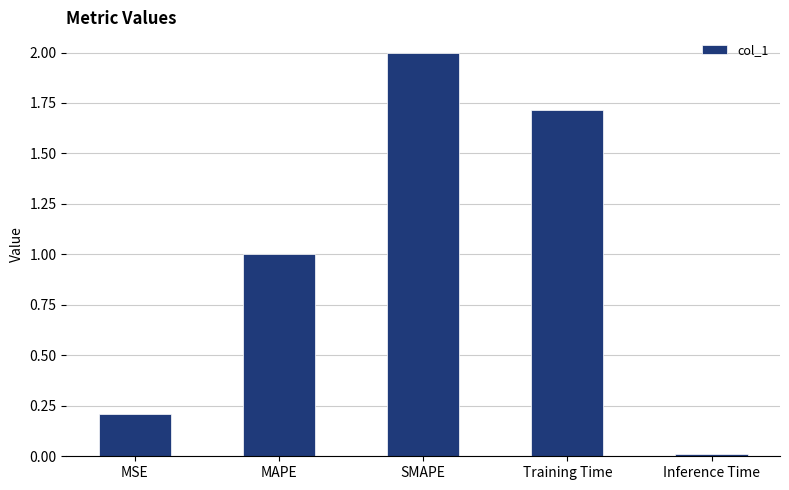

Is it true that the value at MAPE is 0.6?

False